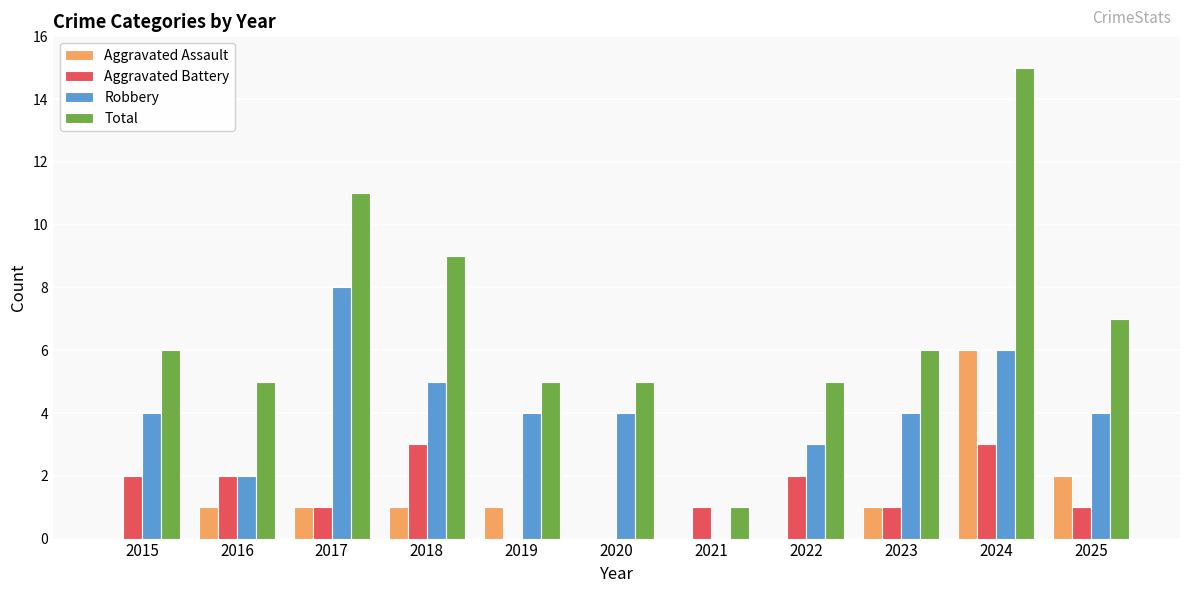

The Total series shows 7 at 2019. True or false?

False